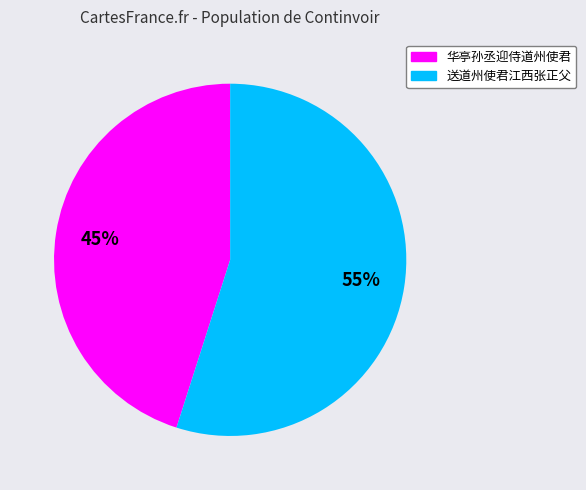

What percentage is the 送道州使君江西张正父 slice, to the nearest percent?

55%